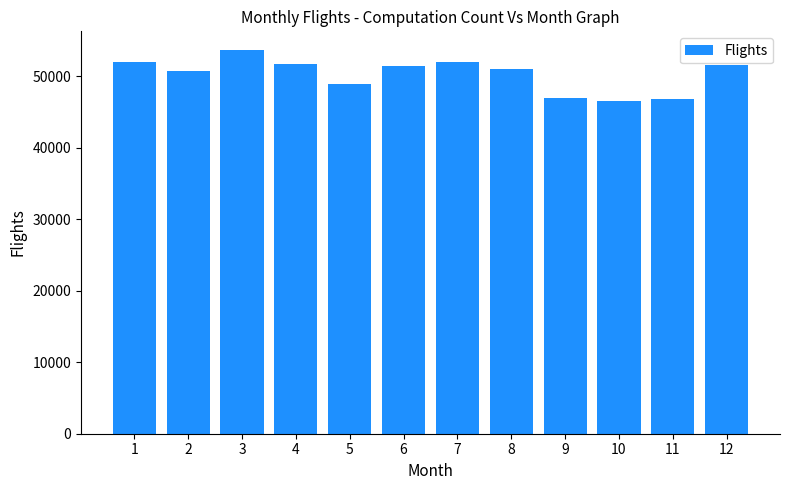

What is the average value?

50250